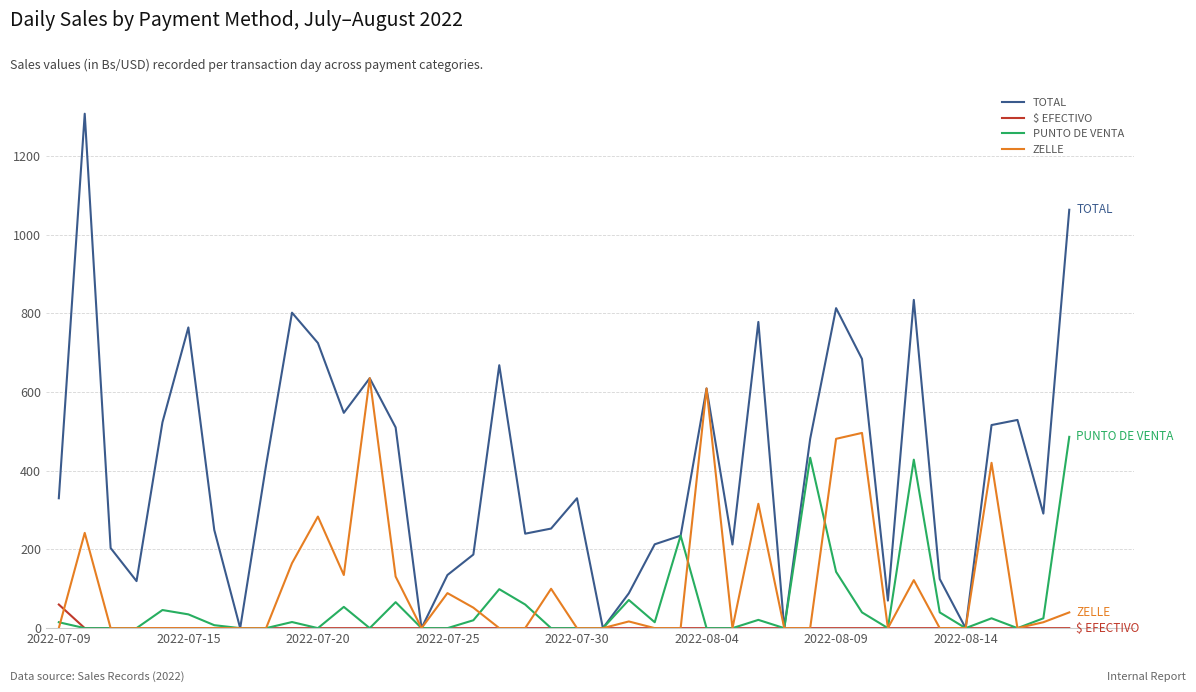

Rank the series by their maximum value, from highest to lowest.

TOTAL, ZELLE, PUNTO DE VENTA, $ EFECTIVO